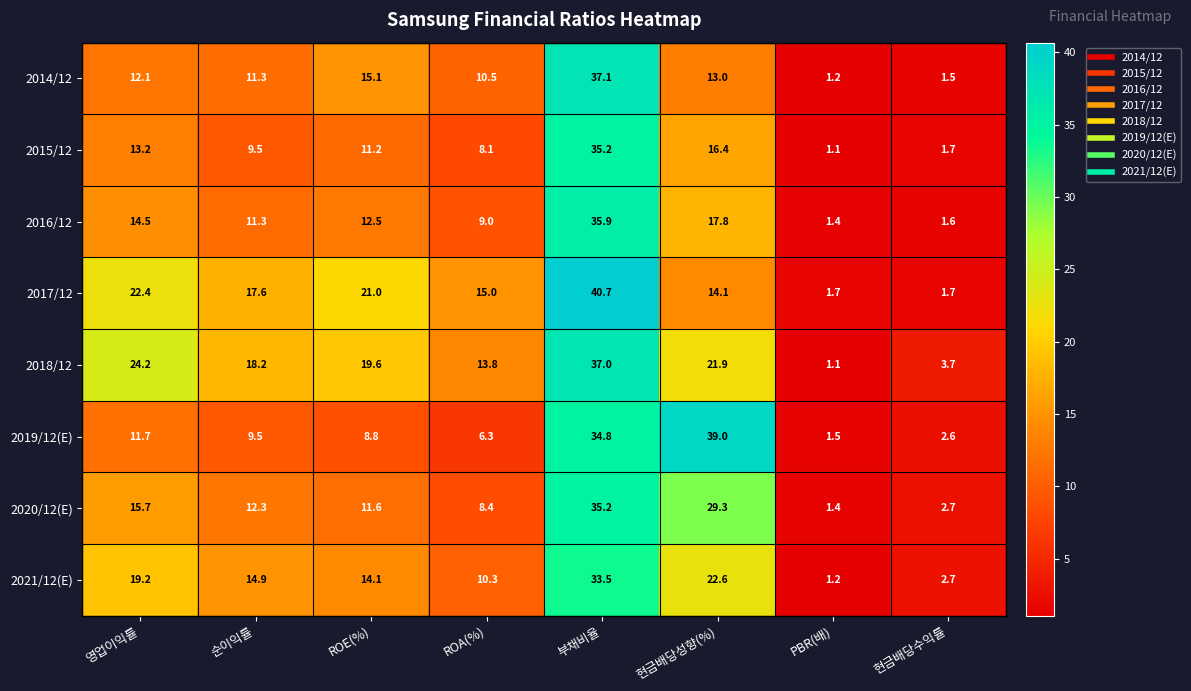

What is the highest value of the 2018/12 series?

37.0